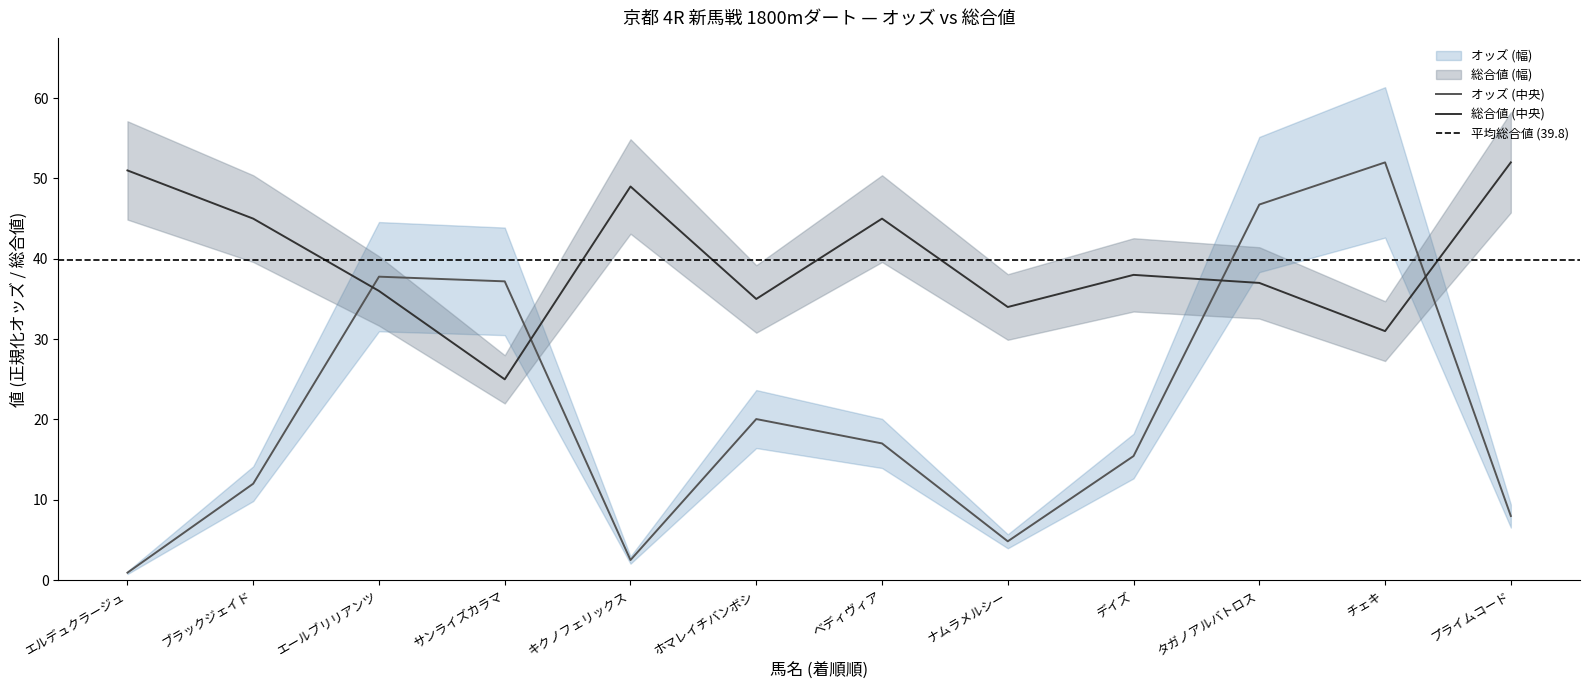

What is the value of the 総合値 point at the 11th from the left?

31.0